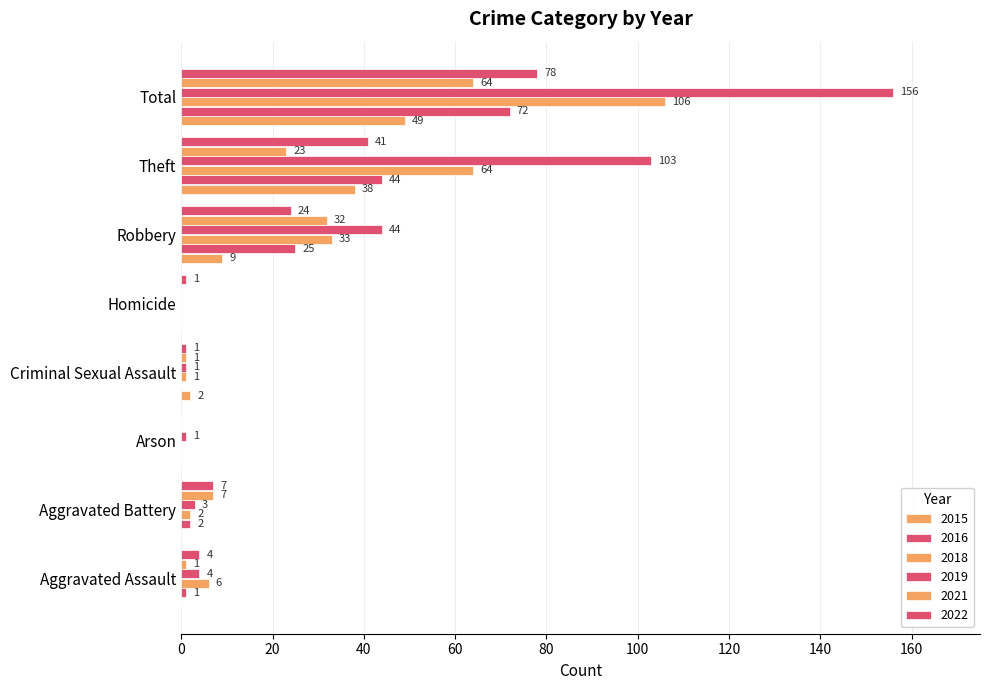

What is the spread (max minus min) of values at Robbery?

35